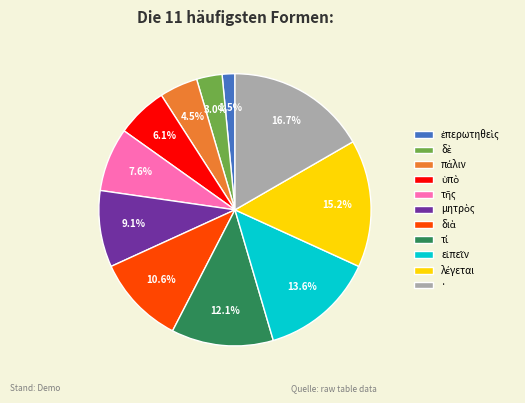

How many segments does this pie chart have?

11